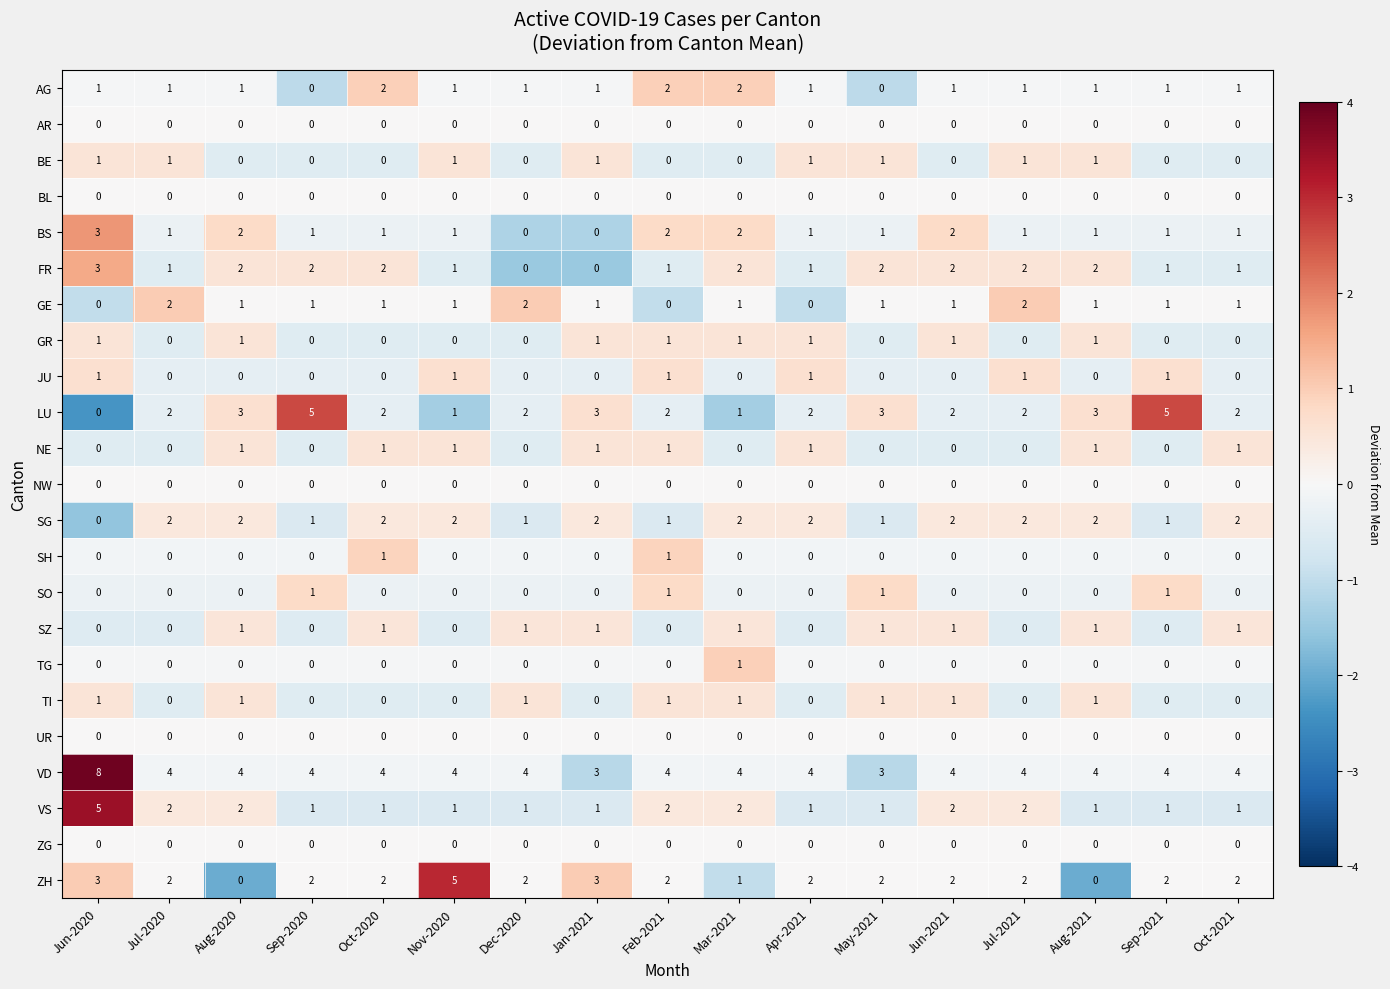

What is the greatest value displayed?

8